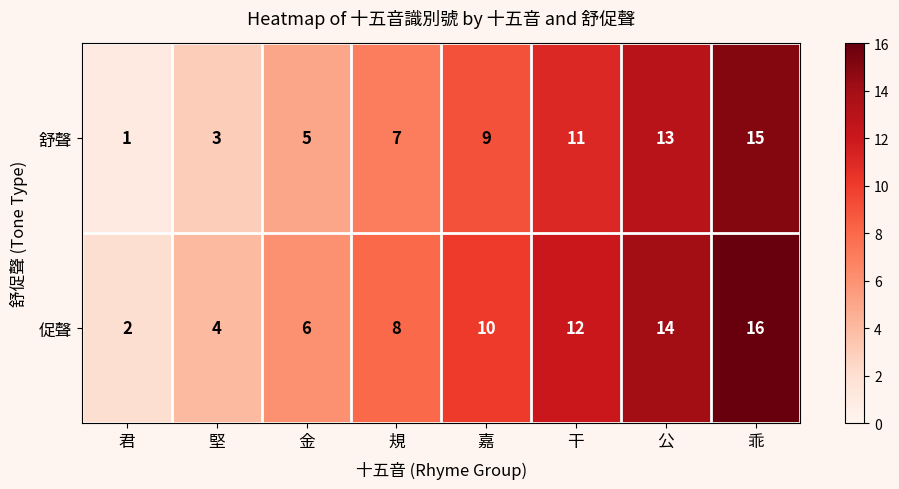

Reading left to right, extract all data points from this chart.

舒聲: 1	3	5	7	9	11	13	15
促聲: 2	4	6	8	10	12	14	16